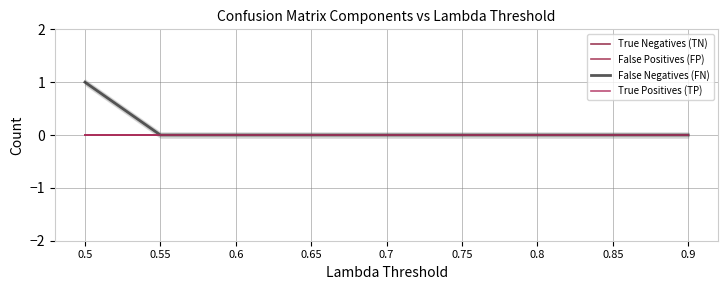

True or false: False Negatives (FN) has a value of 0 at 0.8.

True